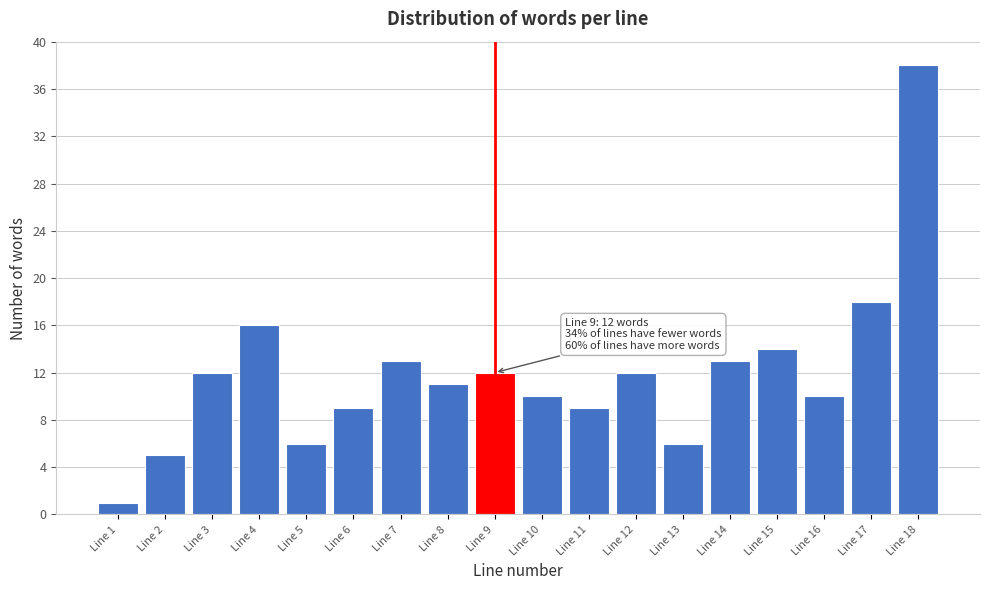

Reading left to right, list all the values displayed in this chart.

1	5	12	16	6	9	13	11	12	10	9	12	6	13	14	10	18	38